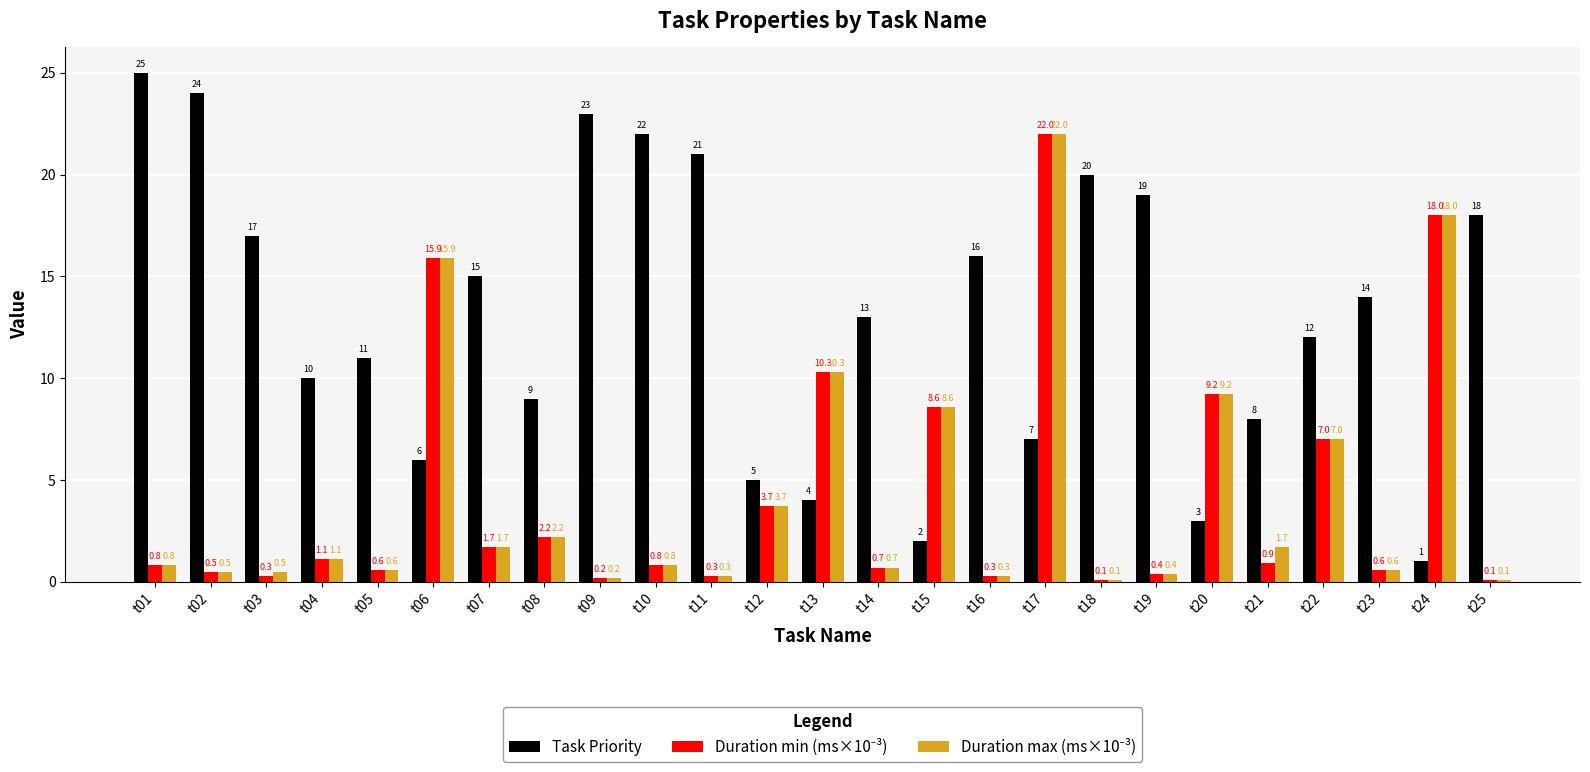

What is the greatest value displayed?

25.0